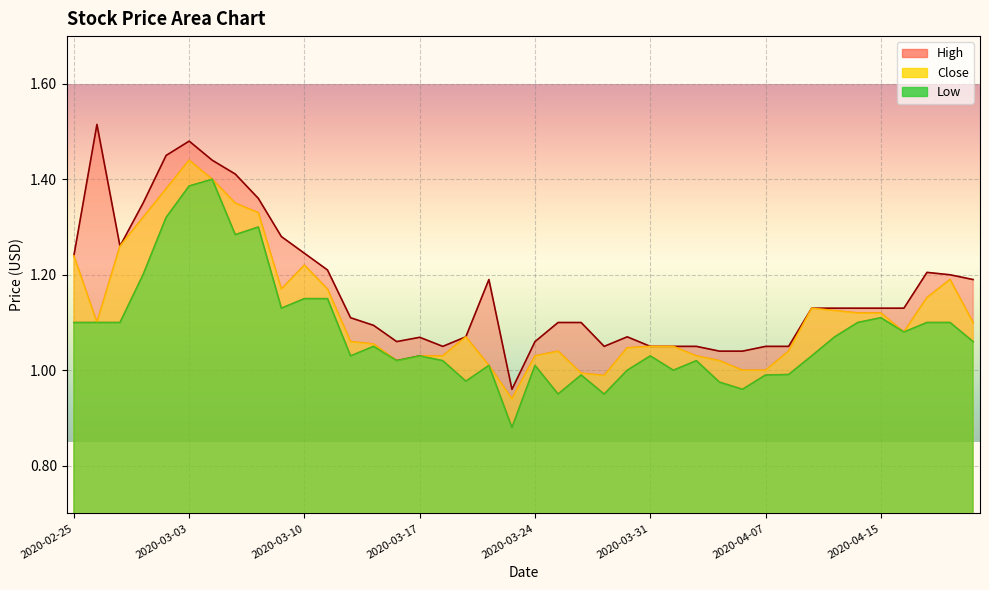

Rank the series at 2020-04-03 from highest to lowest value.

High, Close, Low